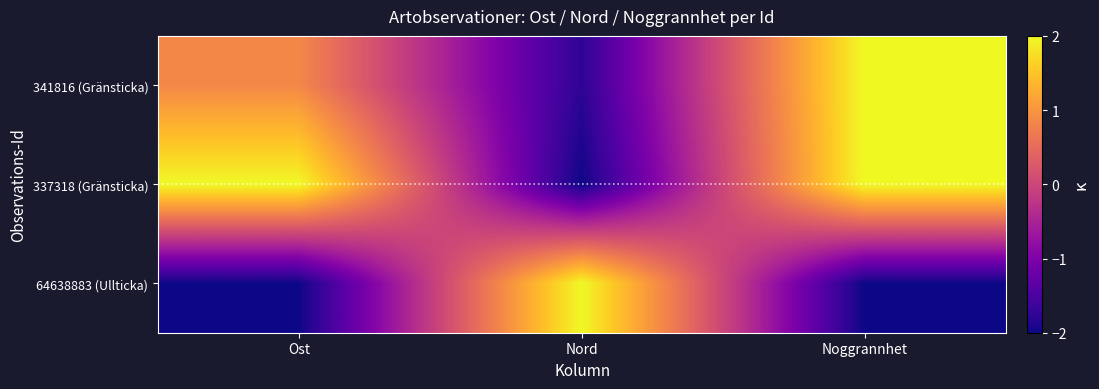

Which series has the largest total across all categories?

337318 (Gränsticka)